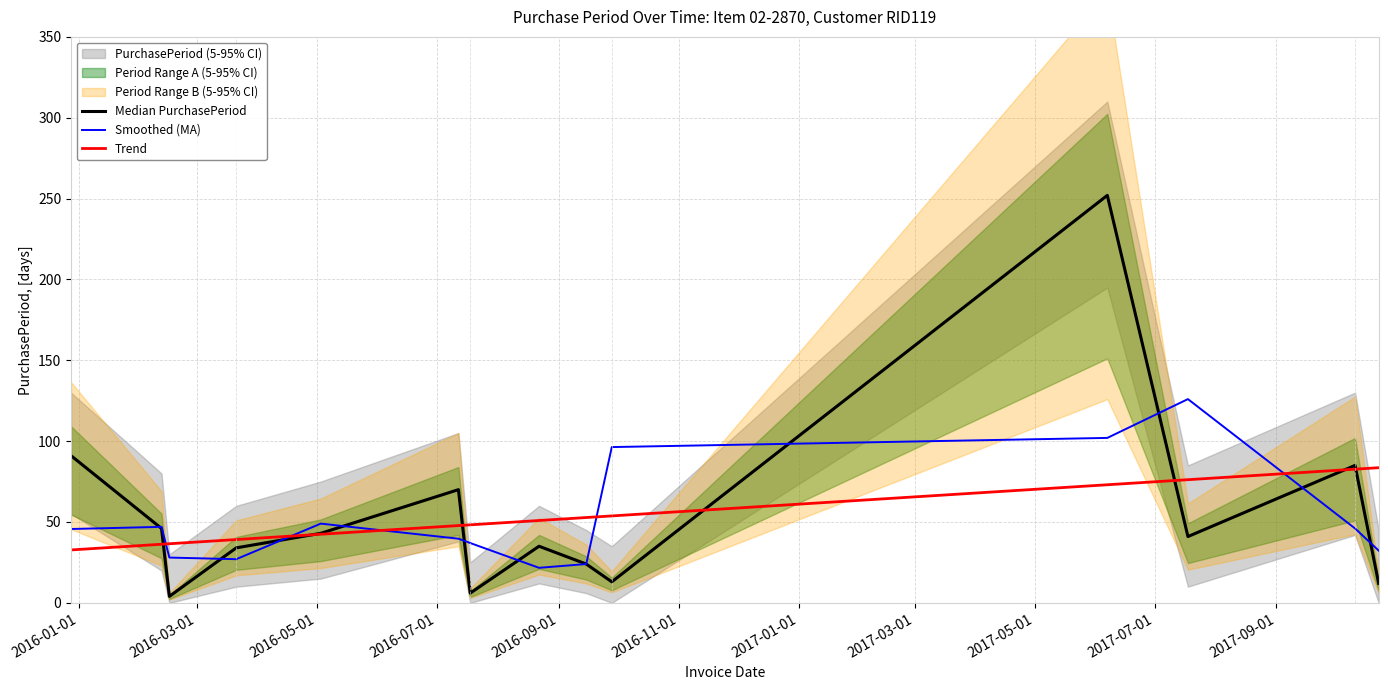

Does the chart have visible grid lines?

Yes